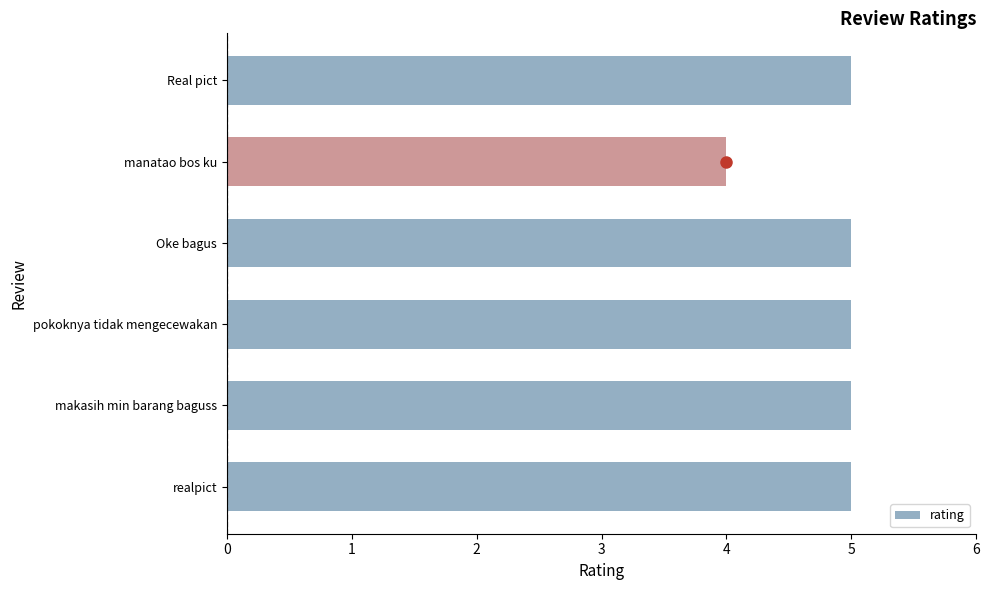

Count the number of categories in the chart.

6